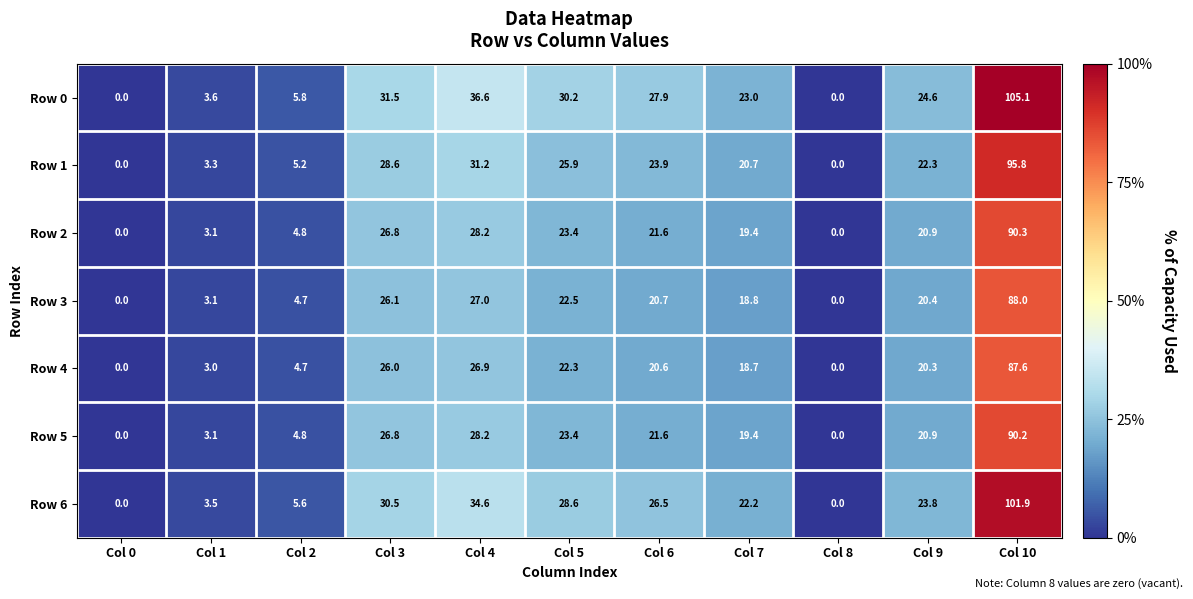

Which series has the largest total across all categories?

Row 0